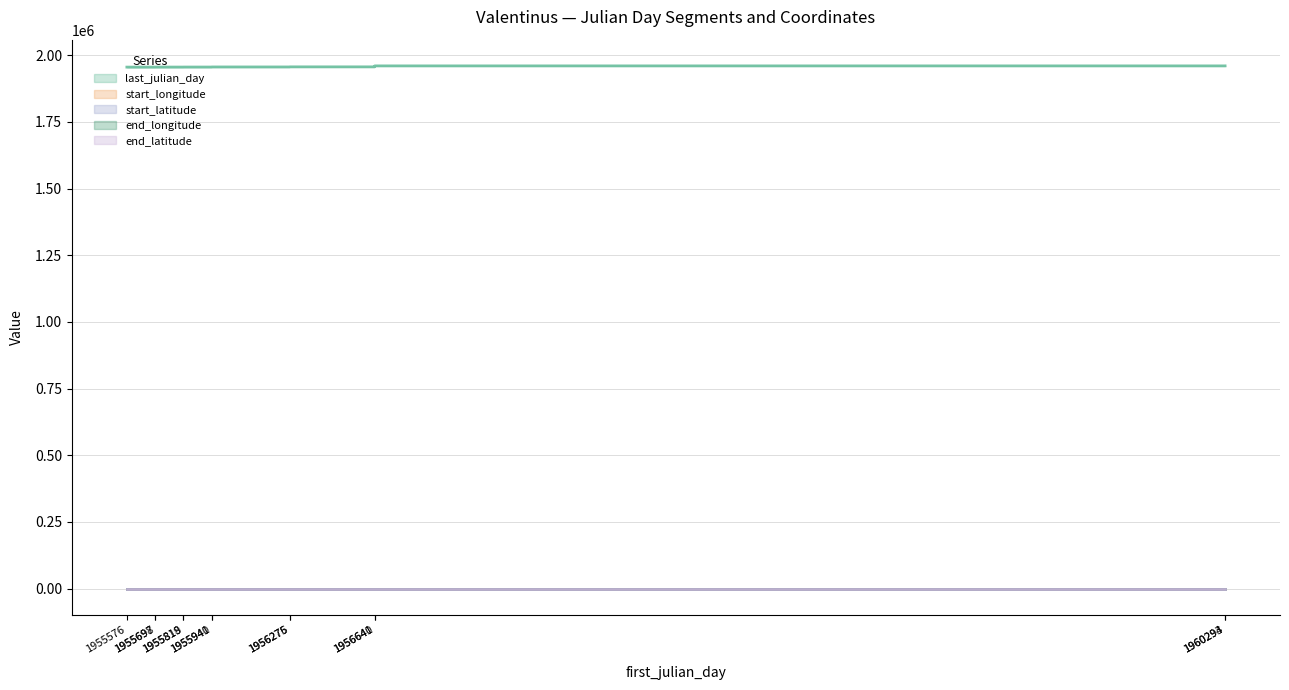

Reading left to right, what are all the values shown in this chart?

last_julian_day: 1955697.0	1955698.0	1955818.0	1955819.0	1955940.0	1955941.0	1956275.0	1956276.0	1956640.0	1956641.0	1960293.0	1960294.0	1960324.0
start_longitude: 29.0	29.0	29.0	29.0	29.0	29.0	29.0	29.0	29.0	29.0	29.0	29.0	29.0
start_latitude: 41.0	41.0	41.0	41.0	41.0	41.0	41.0	41.0	41.0	41.0	41.0	41.0	41.0
end_longitude: 29.0	29.0	29.0	29.0	29.0	29.0	29.0	29.0	29.0	29.0	29.0	29.0	29.0
end_latitude: 41.0	41.0	41.0	41.0	41.0	41.0	41.0	41.0	41.0	41.0	41.0	41.0	41.0